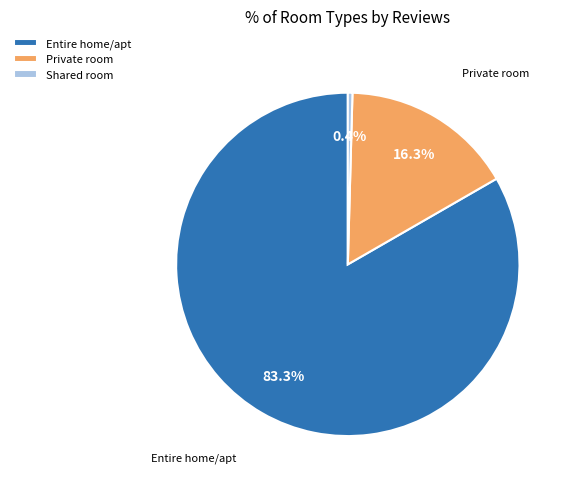

Which slice is the largest?

Entire home/apt